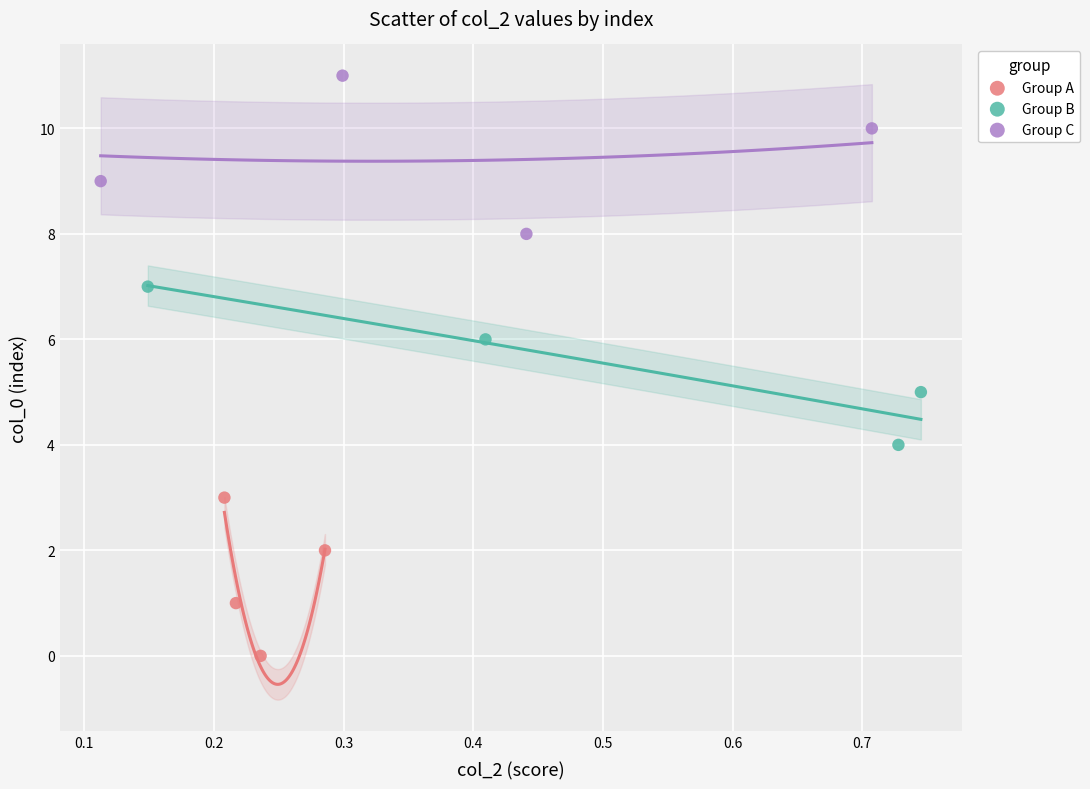

Which series contains the lowest Y value?

Group A